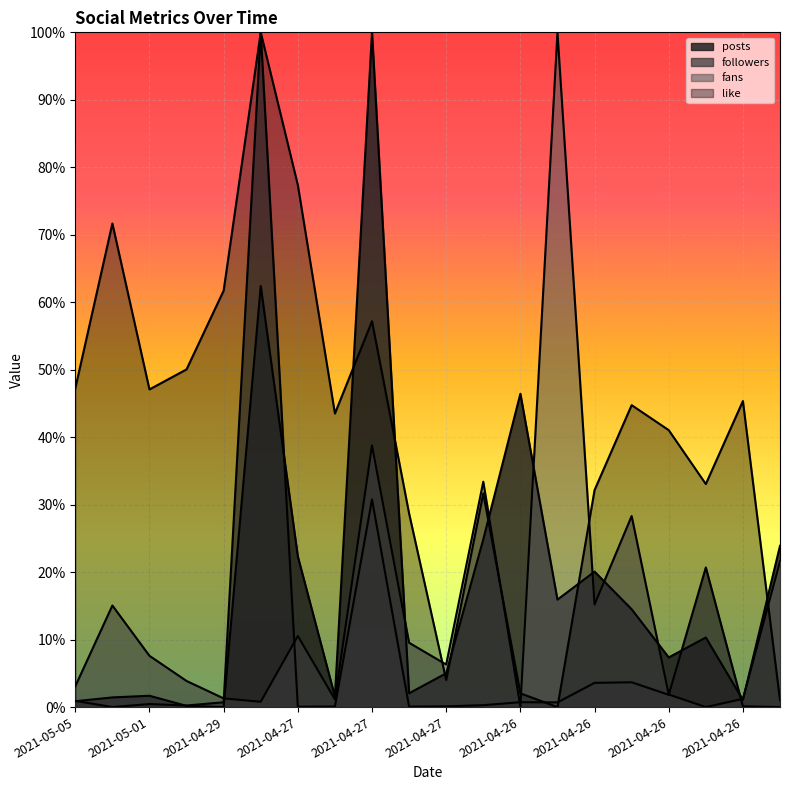

Where is followers nearest to the value 0?

2021-04-26